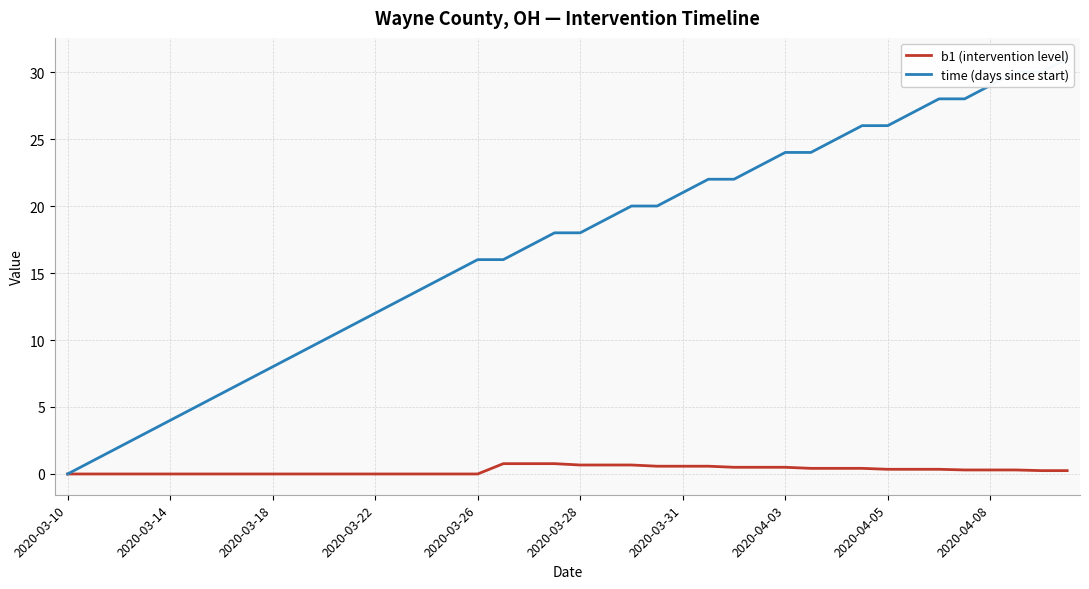

What is the sum of all time (days since start) values?

680.0